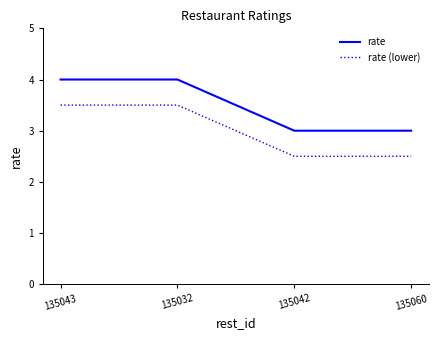

Reading left to right, what are all the values shown in this chart?

rate: 4.0	4.0	3.0	3.0
rate (lower): 3.5	3.5	2.5	2.5